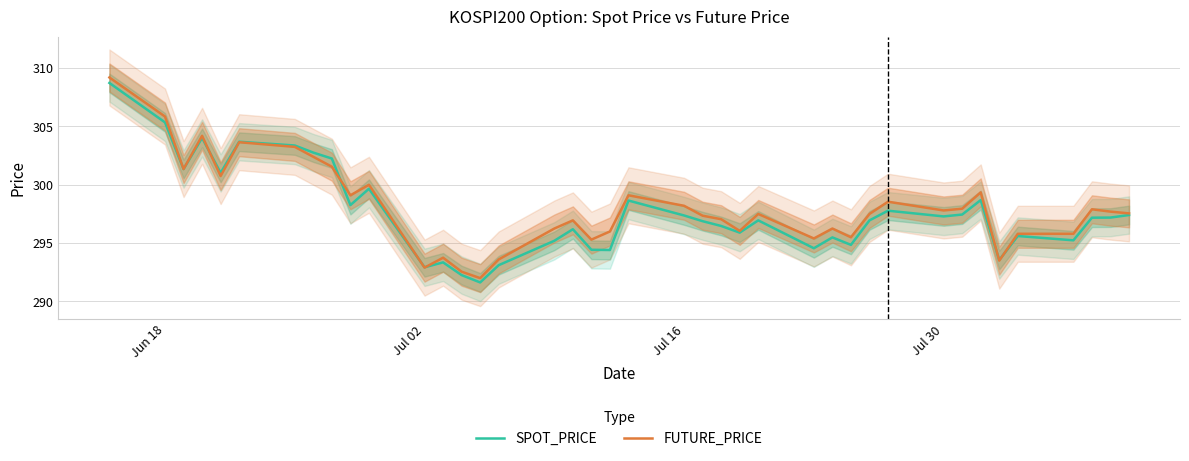

What is the lowest value of the SPOT_PRICE series?

291.6